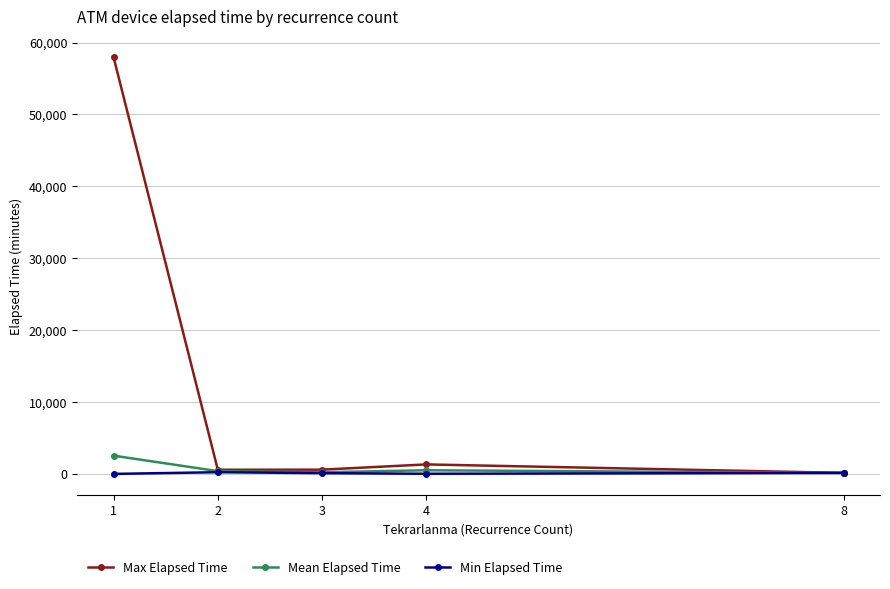

List the series in order of their peak value, highest first.

Max Elapsed Time, Mean Elapsed Time, Min Elapsed Time